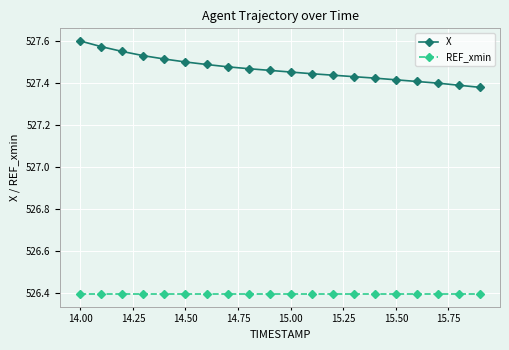

What are all the series names shown in the legend?

X, REF_xmin